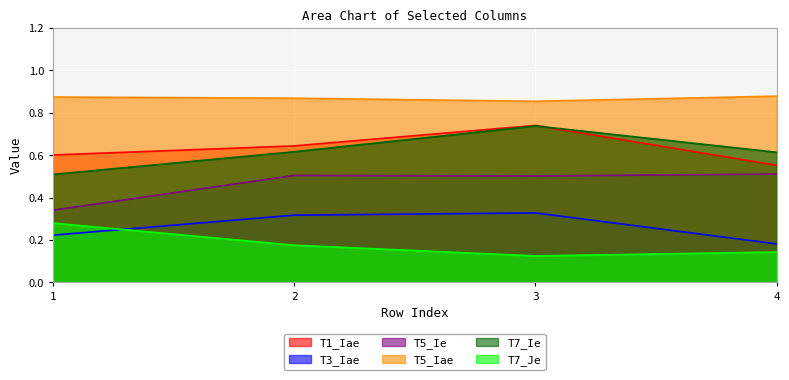

Reading left to right, extract all data points from this chart.

T1_Iae: 1=0.6	2=0.6	3=0.7	4=0.6
T3_Iae: 1=0.2	2=0.3	3=0.3	4=0.2
T5_Ie: 1=0.3	2=0.5	3=0.5	4=0.5
T5_Iae: 1=0.9	2=0.9	3=0.9	4=0.9
T7_Ie: 1=0.5	2=0.6	3=0.7	4=0.6
T7_Je: 1=0.3	2=0.2	3=0.1	4=0.1